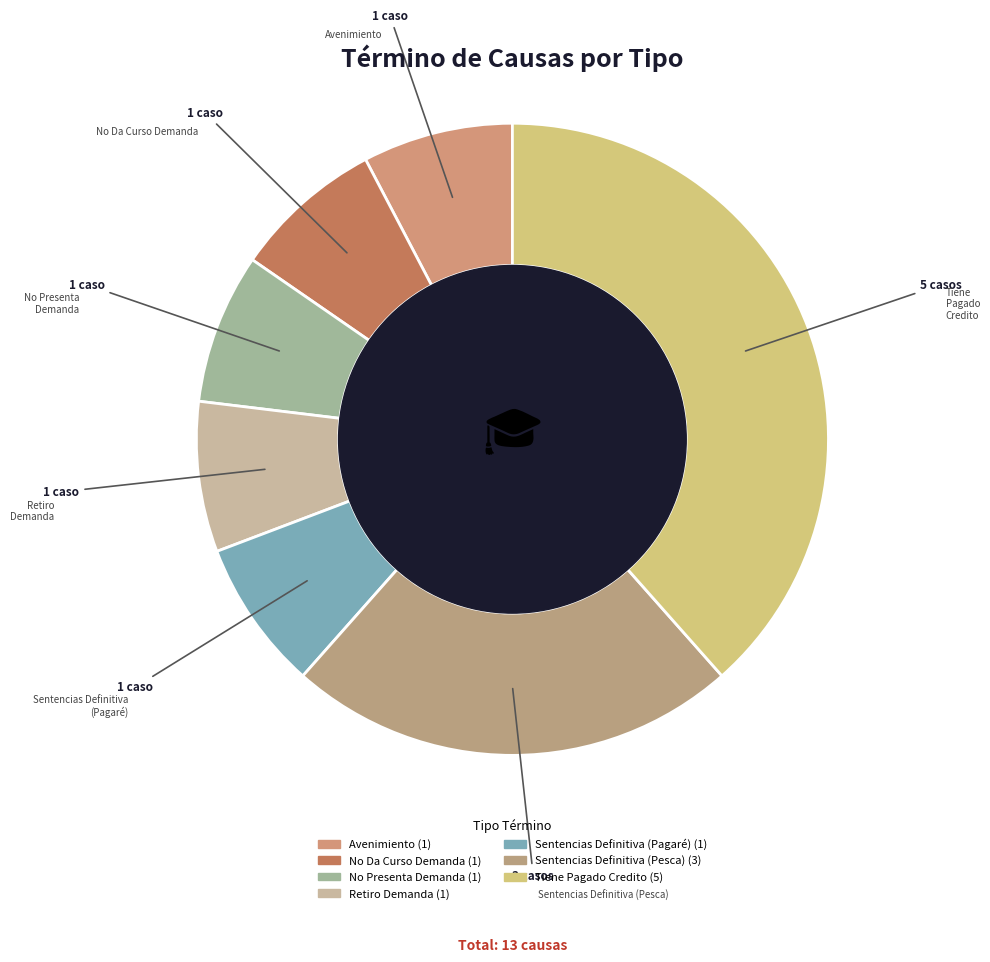

What is the ratio of the value at Retiro Demanda to the value at Tiene Pagado Credito?

0.2